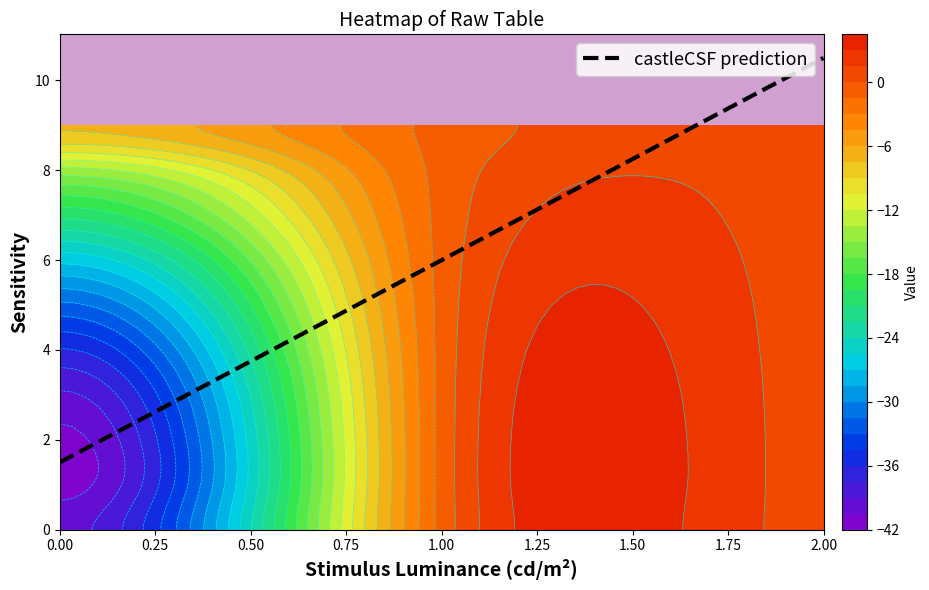

What is the highest value of the castleCSF prediction series?

10.5